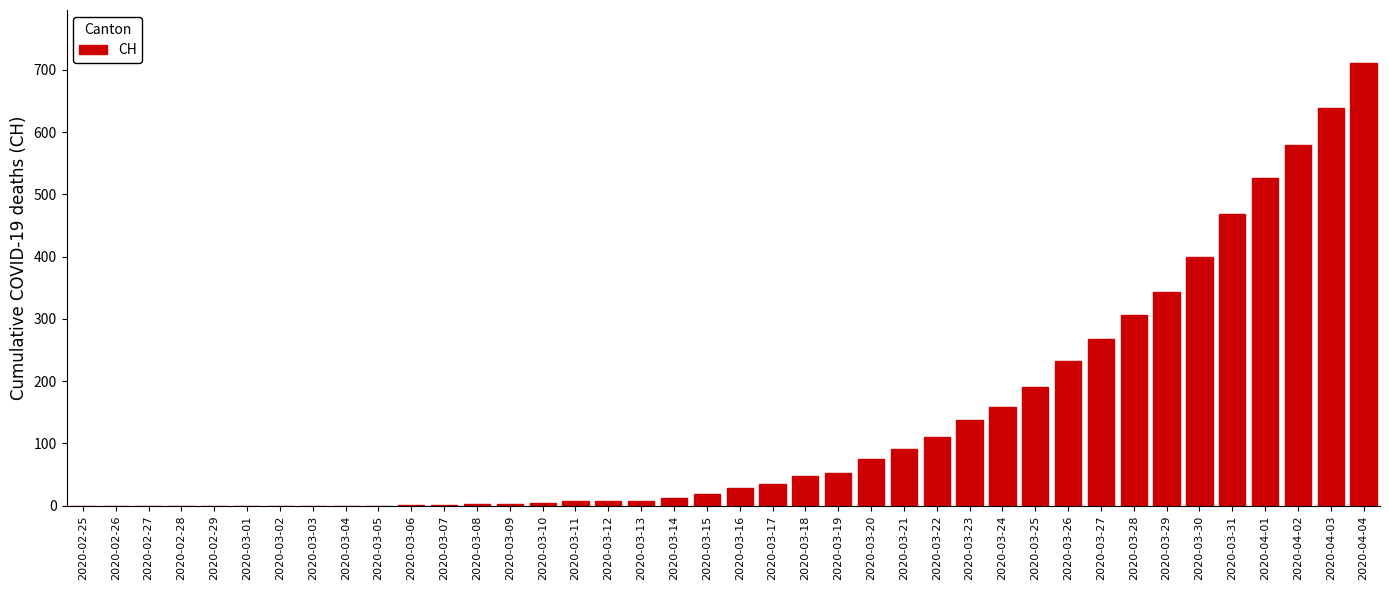

What is the change in value from 2020-02-26 to 2020-03-17?

+35